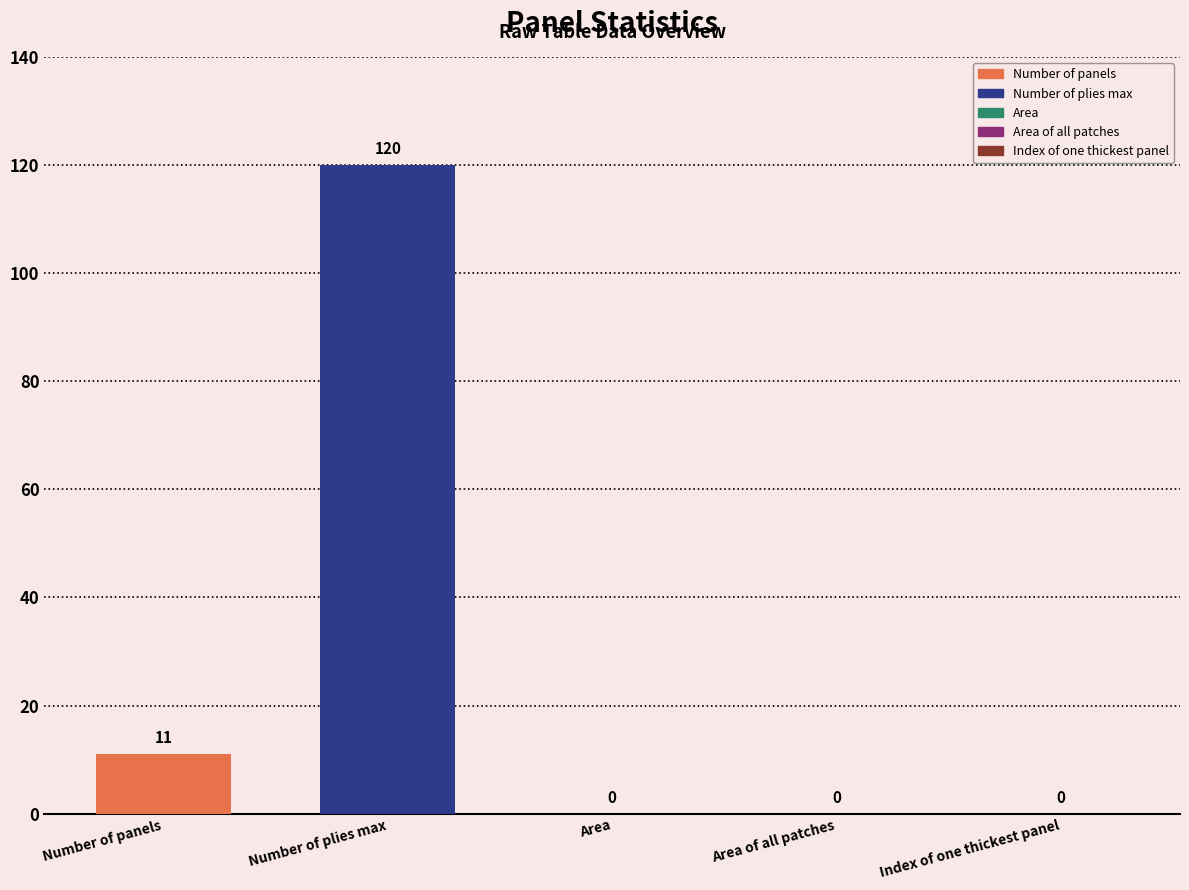

Is it true that the value at Index of one thickest panel is 0?

True